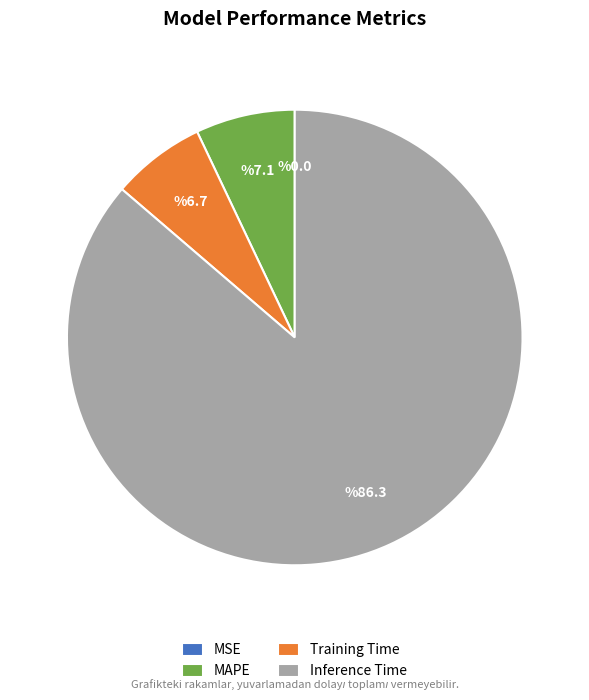

True or false: MAPE accounts for 14% of the total.

False